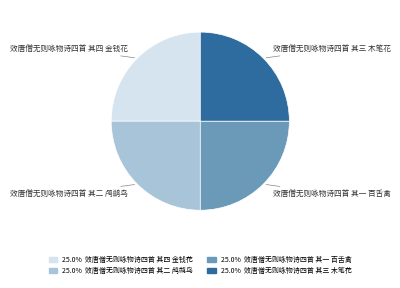

How many slices are in this pie chart?

4